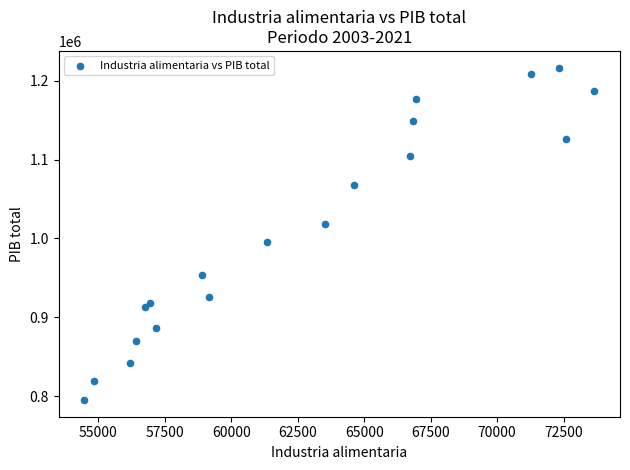

What is the range of Y values (max minus min)?

421778.4